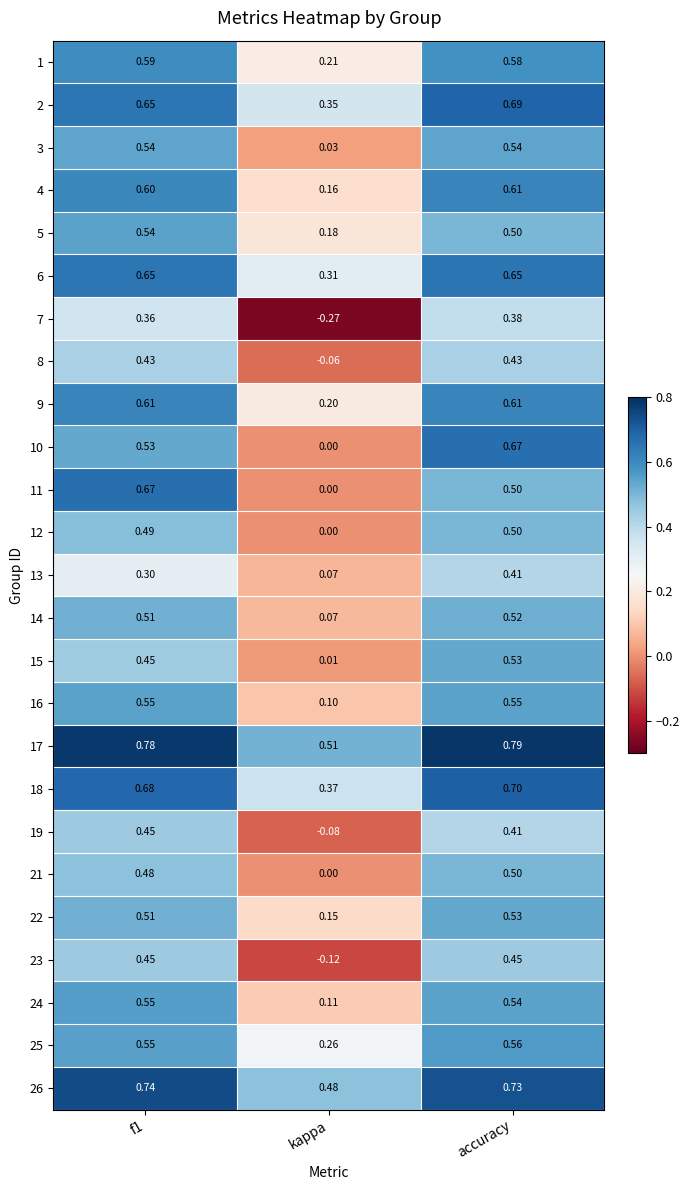

Where is 16 nearest to the value 0?

kappa